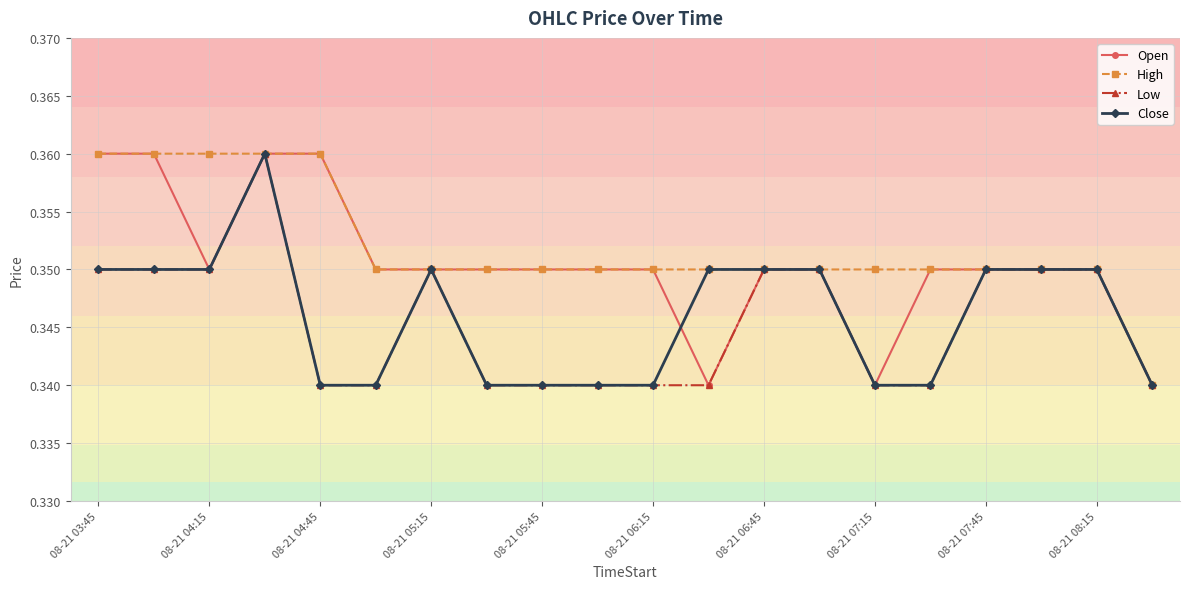

Is this an area chart (filled region under the line)?

No